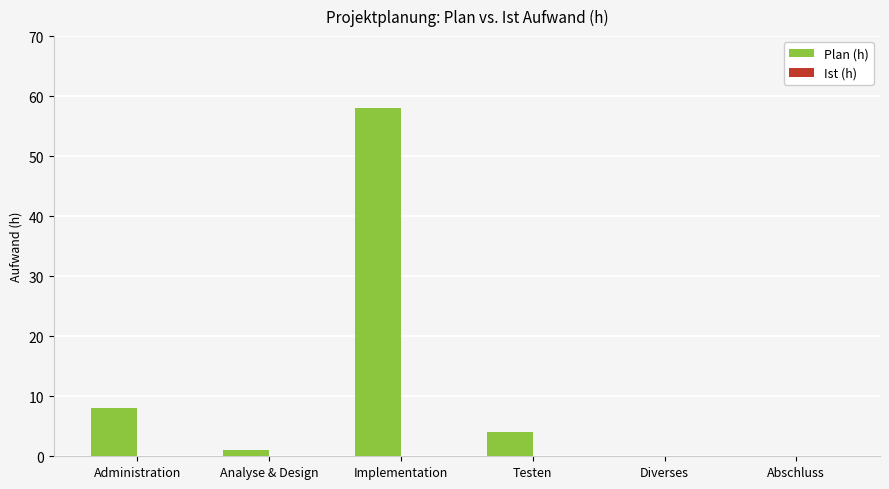

Between Administration and Abschluss, which is larger?

Administration